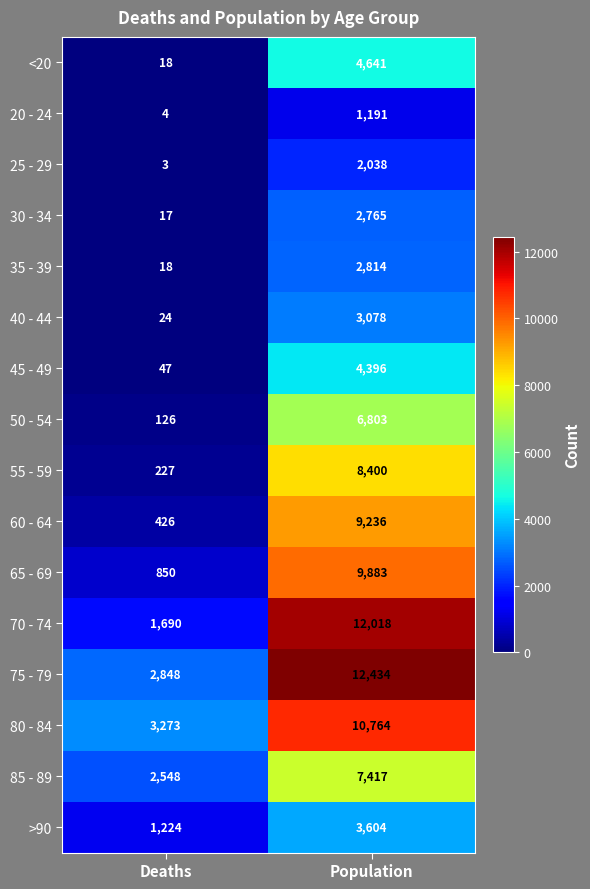

What is the sum of the 85 - 89 values at Population and Deaths?

9965